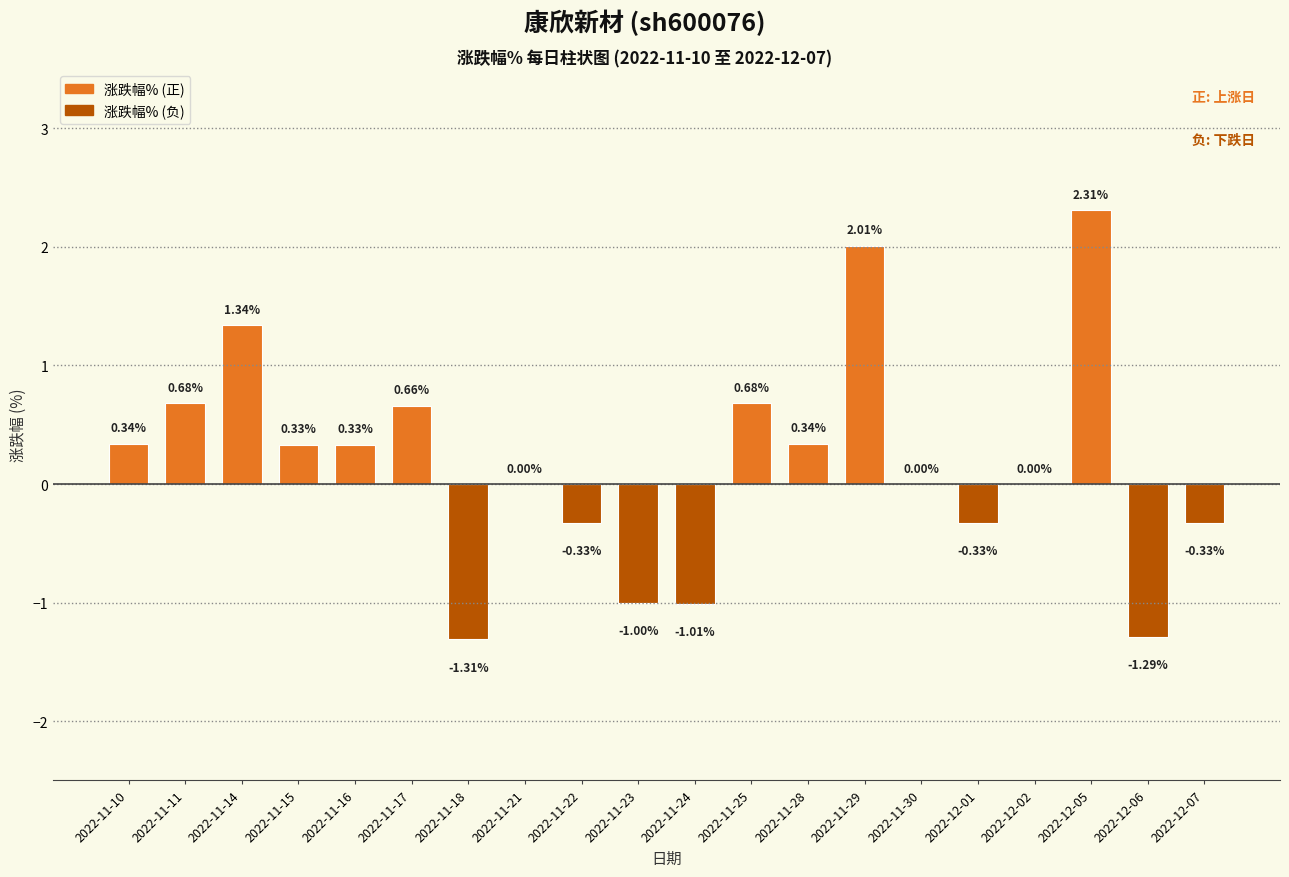

What is the sum of all values?

3.4